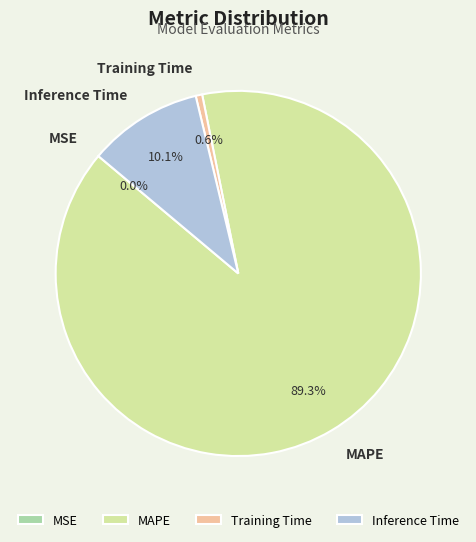

Is the sum of MAPE and Inference Time greater than half?

Yes